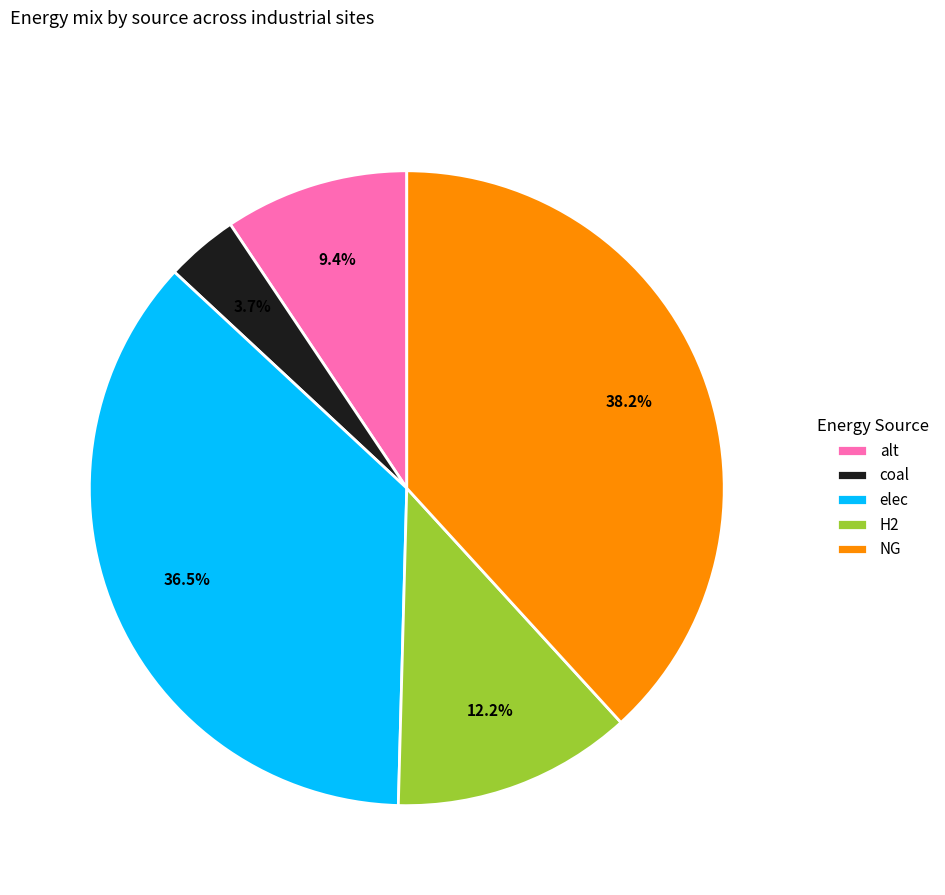

To the nearest percent, what is the average slice percentage?

20%